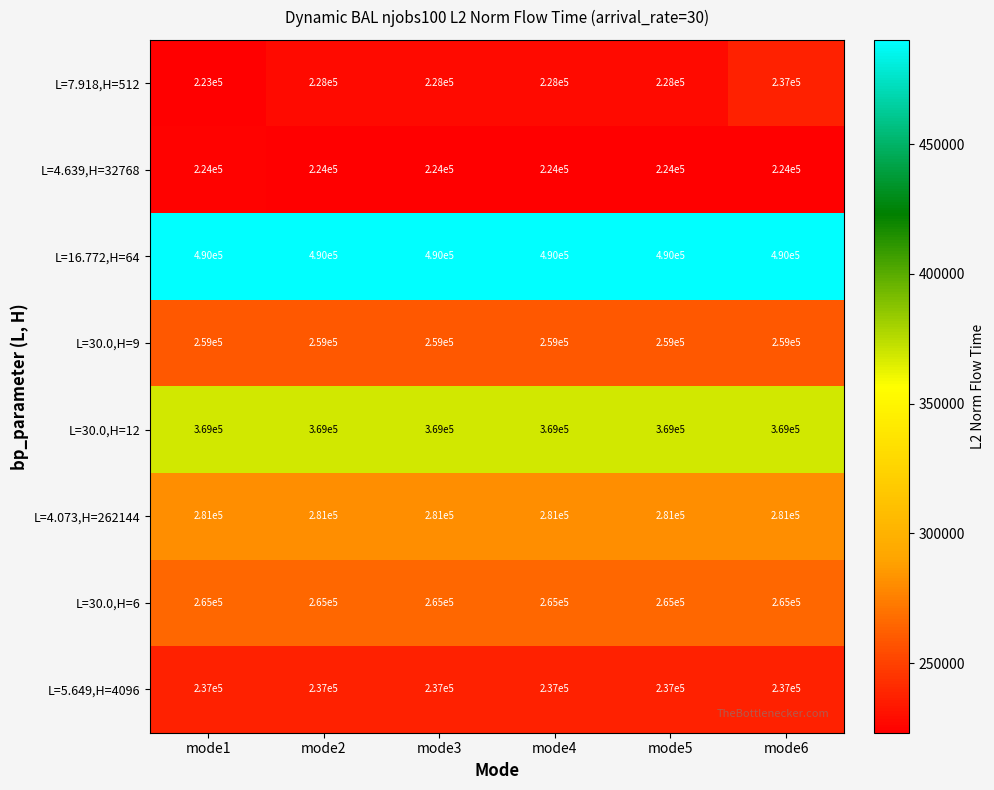

The value of L=5.649,H=4096 at mode5 is 237000. True or false?

True